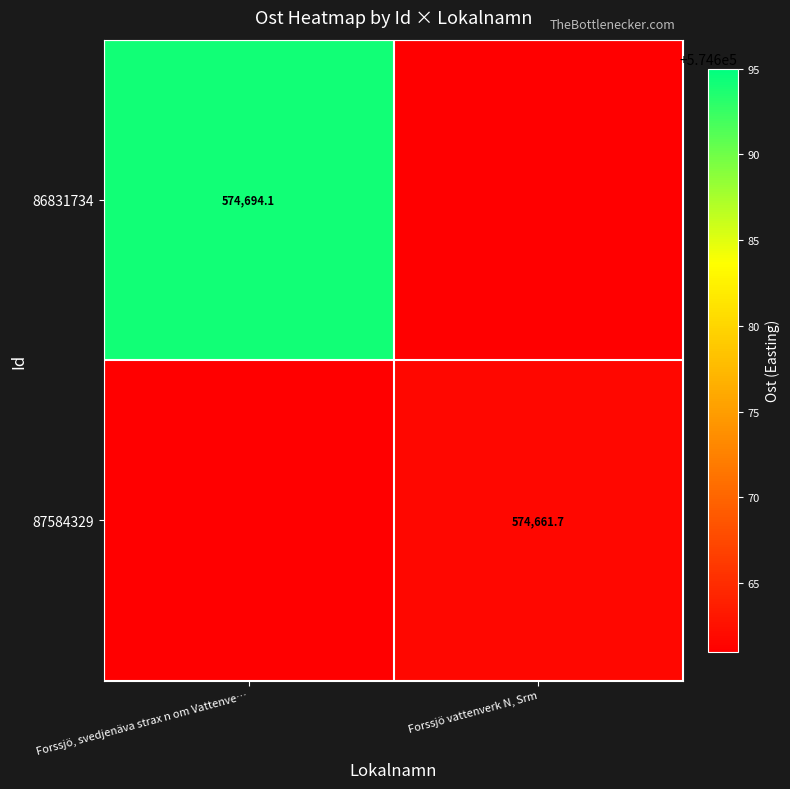

True or false: 87584329 has a value of 574661.7 at Forssjö vattenverk N, Srm.

True